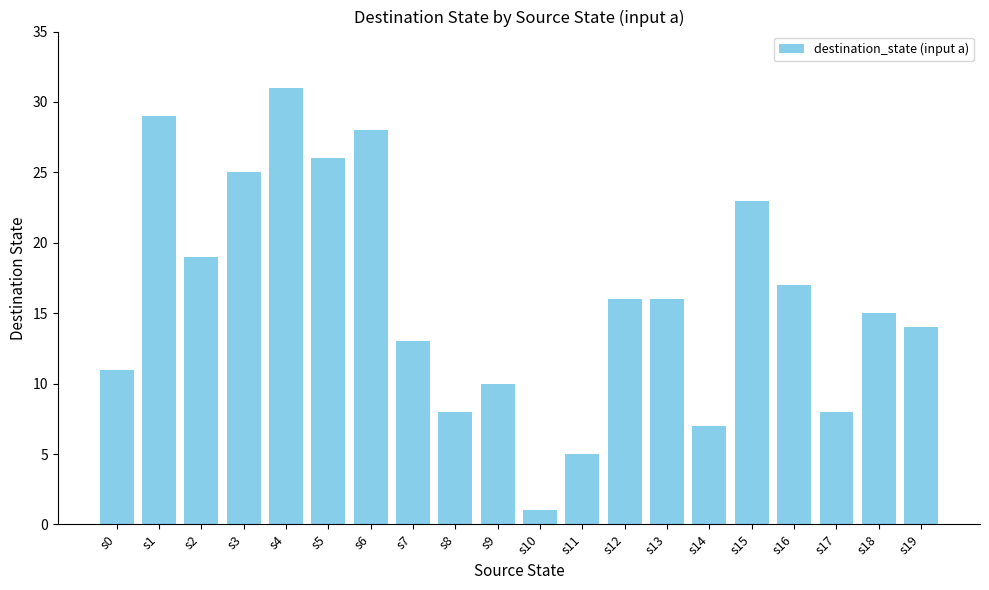

Which label corresponds to the largest value in the chart?

s4